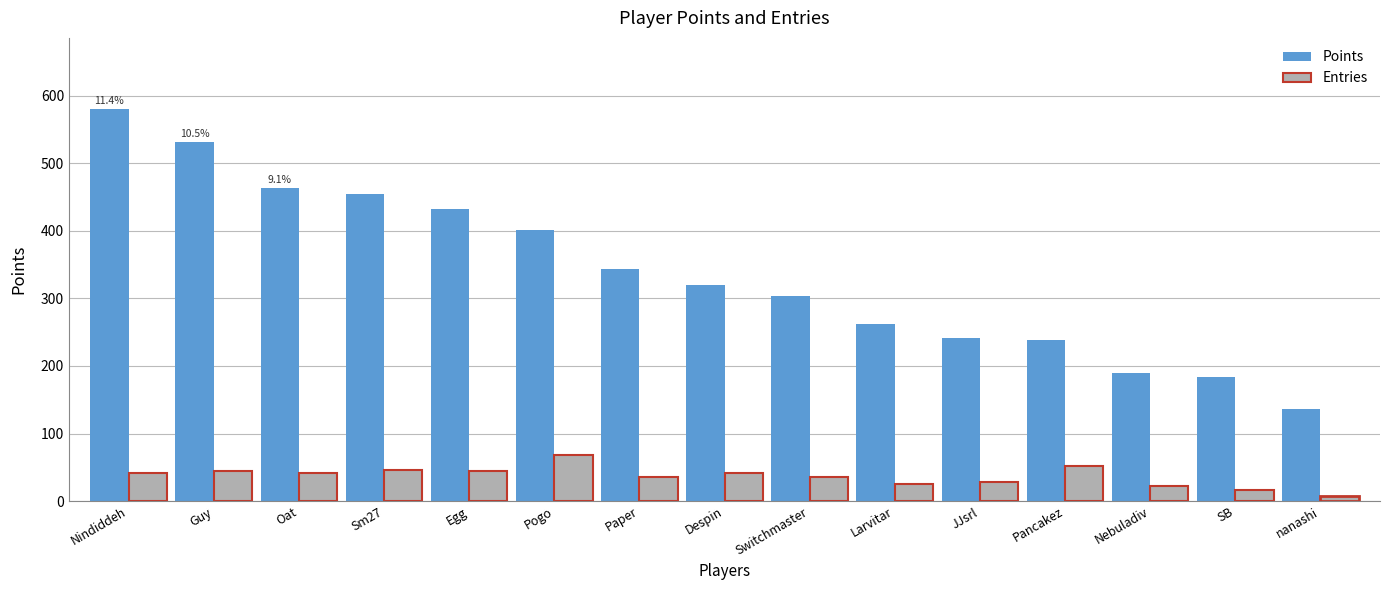

Rank the series by their average value, from lowest to highest.

Entries, Points